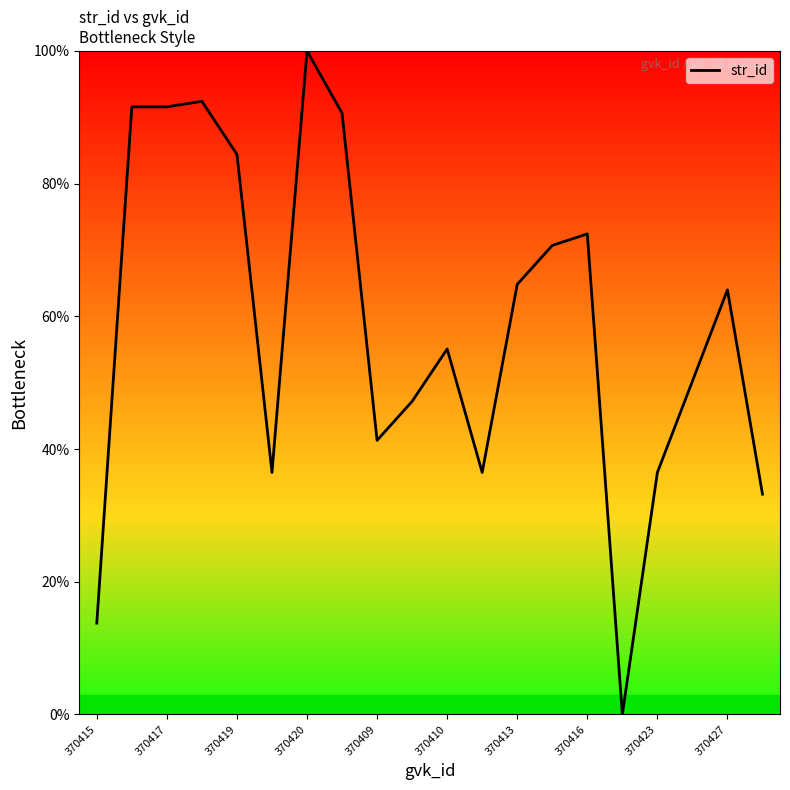

What is the greatest value displayed?

100.0